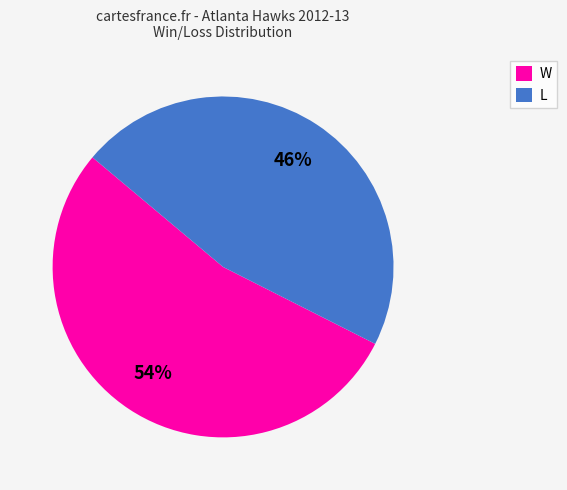

What percentage is the W slice, to the nearest percent?

54%